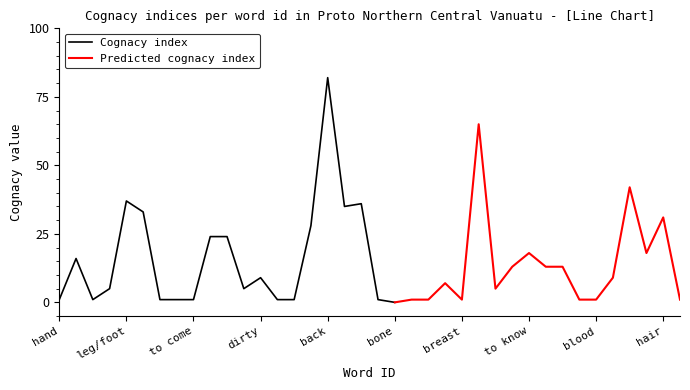

Which category has the highest value in the Cognacy index series?

back